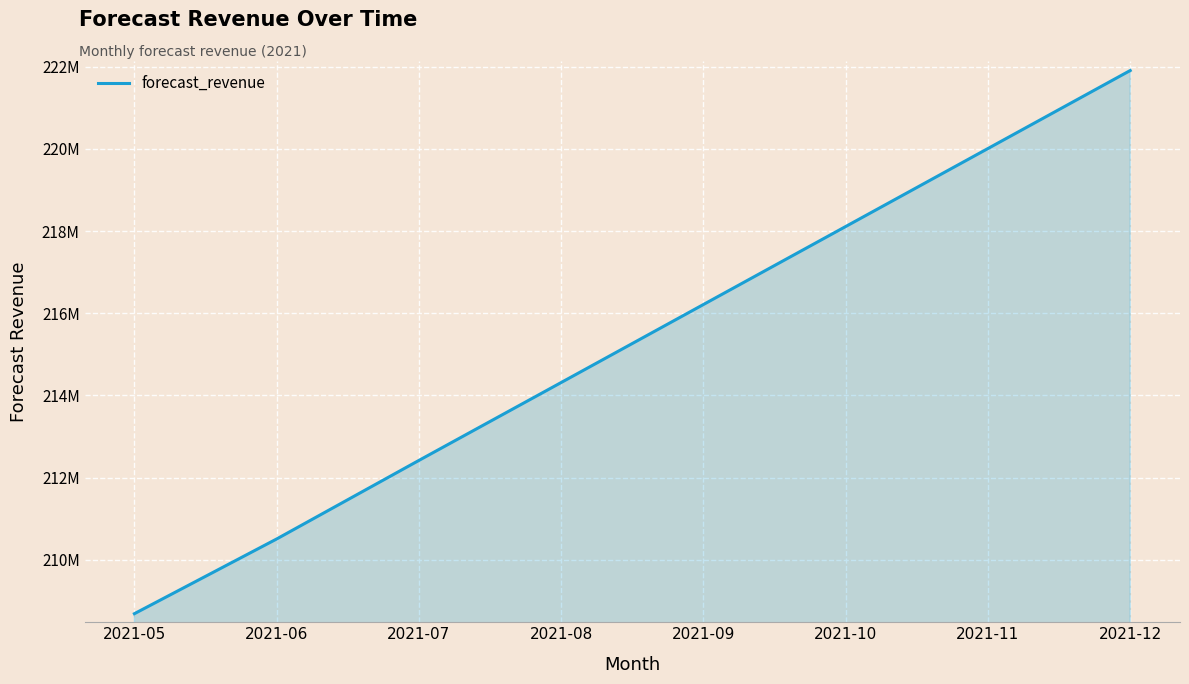

What is the sum of all values?

1722156749.7